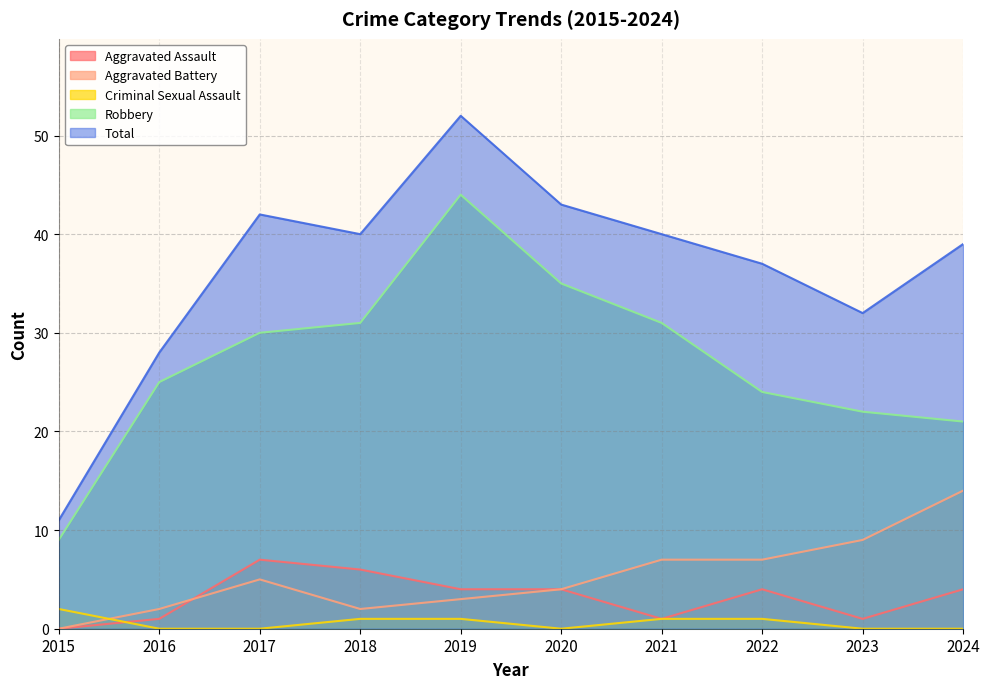

How many positive values does the Criminal Sexual Assault series have?

5